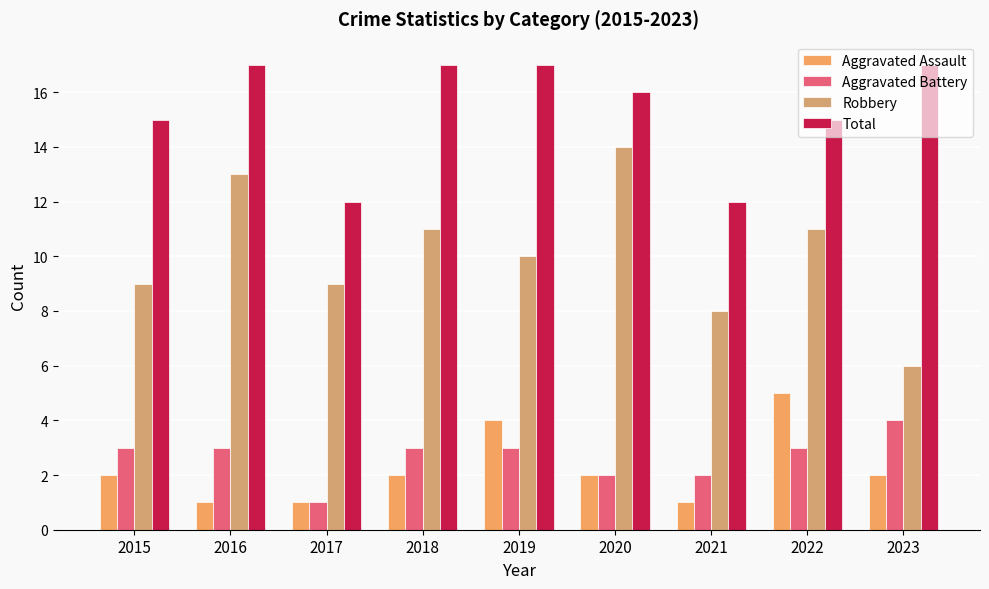

How many bars are there in each group?

4